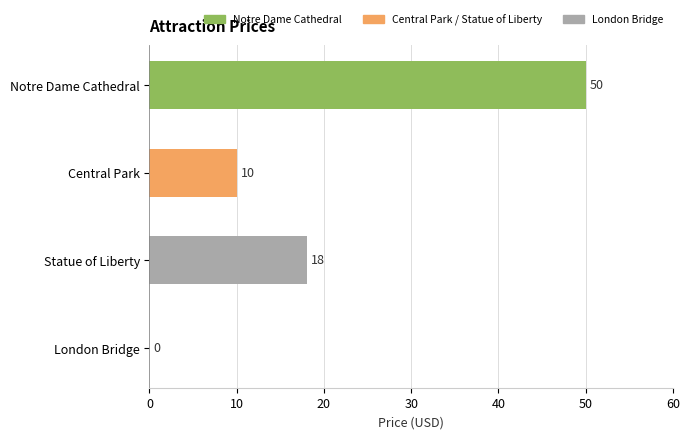

Are the bars horizontal?

Yes